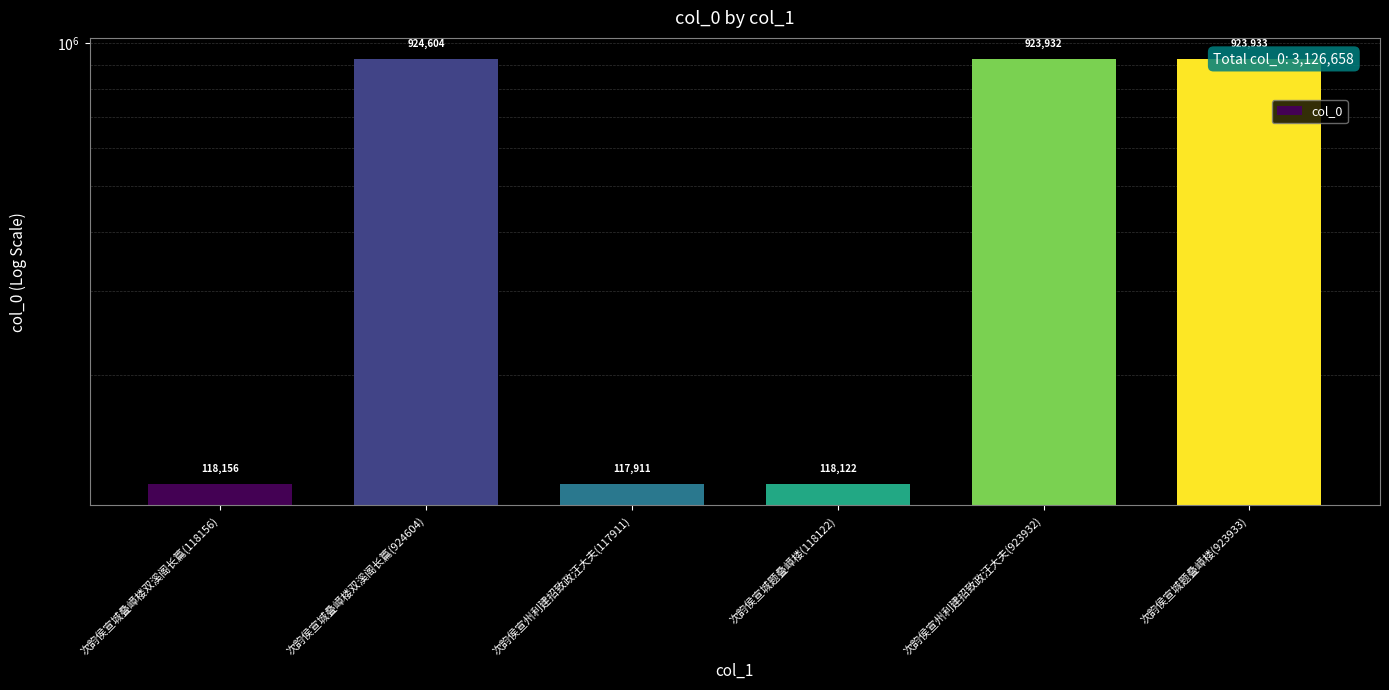

How many values exceed 923932?

2